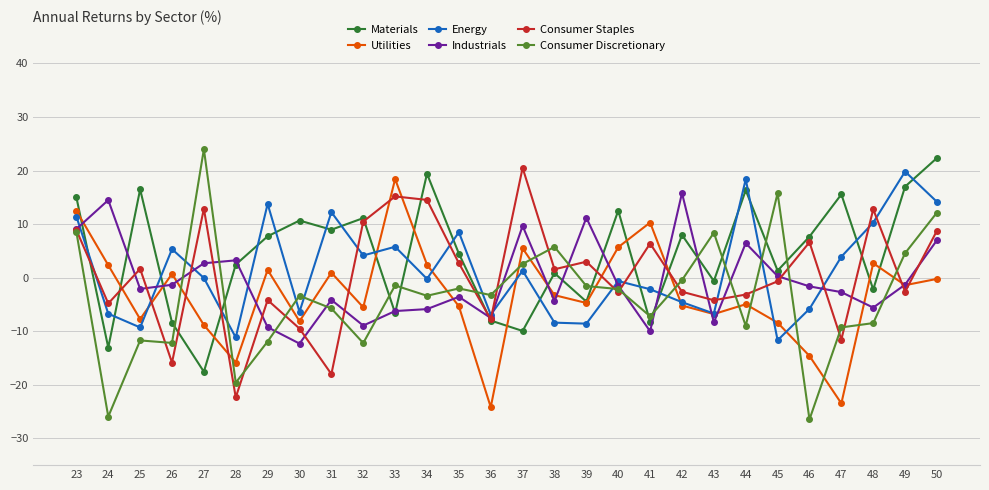

Between which two adjacent categories do Consumer Staples and Energy first intersect?

23 and 24